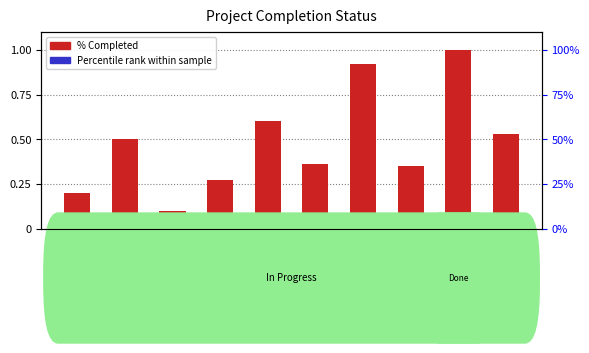

Reading left to right, transcribe all the data shown in this chart.

% Completed: 0.2	0.5	0.1	0.3	0.6	0.4	0.9	0.3	1.0	0.5
Percentile rank within sample: 0.0	0.0	0.0	0.0	0.0	0.0	0.1	0.0	0.1	0.0